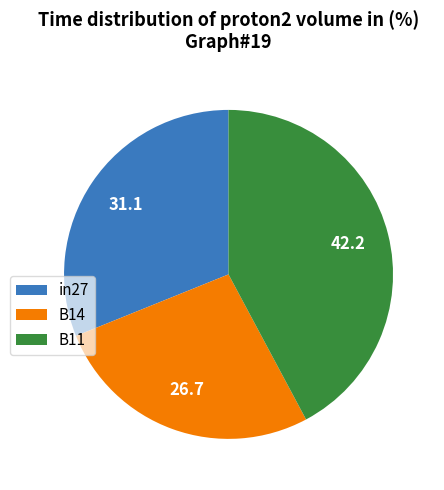

Which slice is the largest?

B11